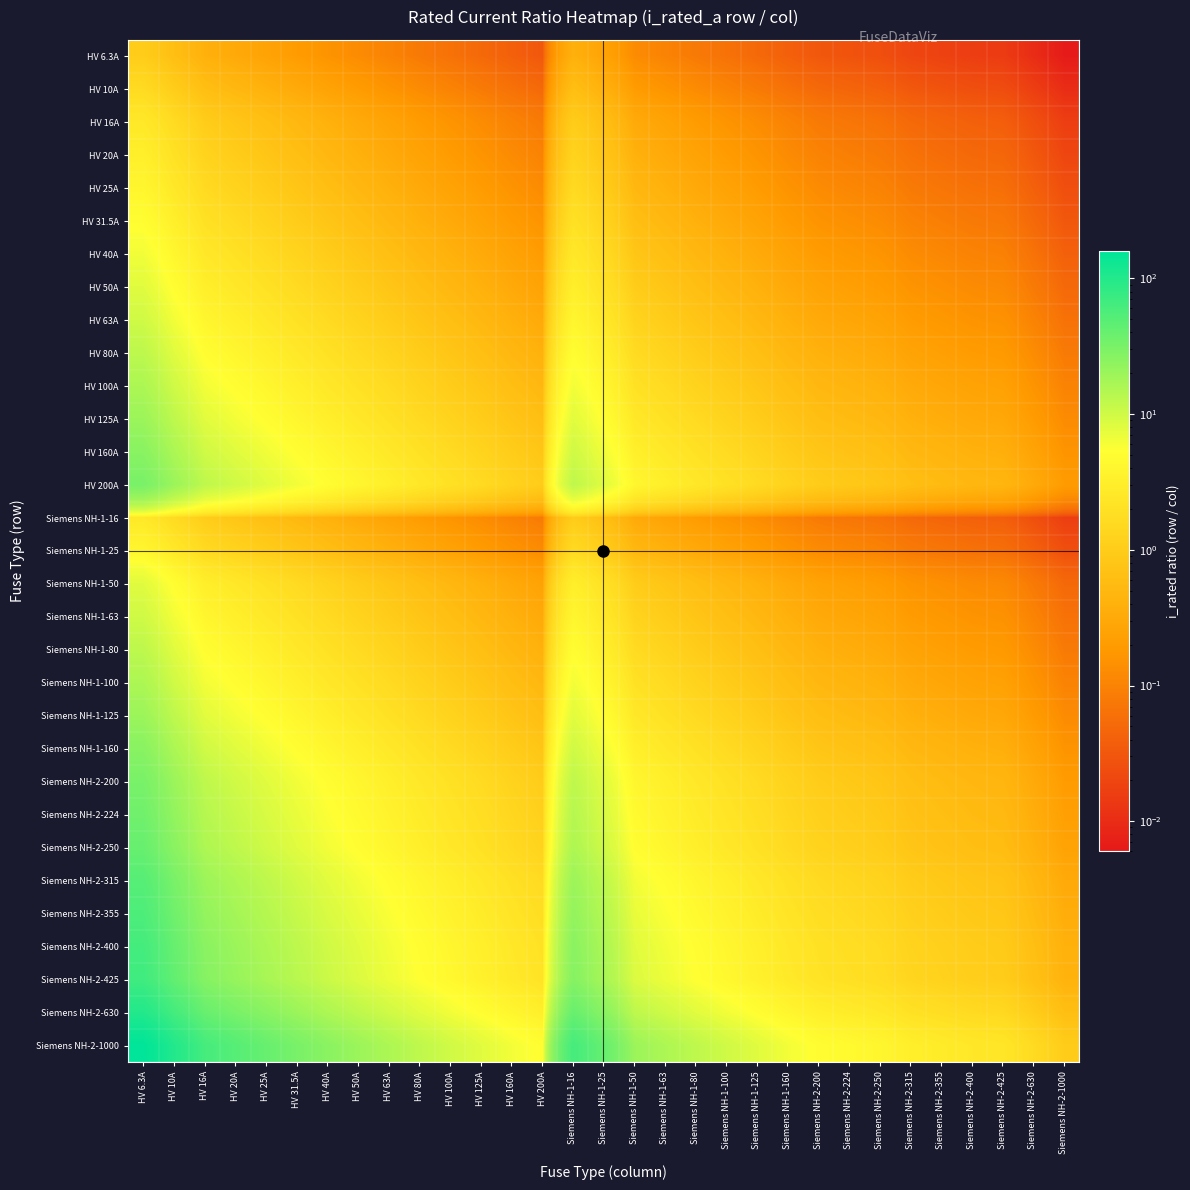

Reading left to right, what are all the values shown in this chart?

HV 6.3A: HV 6.3A=1.0	HV 10A=0.6	HV 16A=0.4	HV 20A=0.3	HV 25A=0.3	HV 31.5A=0.2	HV 40A=0.2	HV 50A=0.1	HV 63A=0.1	HV 80A=0.1	HV 100A=0.1	HV 125A=0.1	HV 160A=0.0	HV 200A=0.0	Siemens NH-1-16=0.4	Siemens NH-1-25=0.3	Siemens NH-1-50=0.1	Siemens NH-1-63=0.1	Siemens NH-1-80=0.1	Siemens NH-1-100=0.1	Siemens NH-1-125=0.1	Siemens NH-1-160=0.0	Siemens NH-2-200=0.0	Siemens NH-2-224=0.0	Siemens NH-2-250=0.0	Siemens NH-2-315=0.0	Siemens NH-2-355=0.0	Siemens NH-2-400=0.0	Siemens NH-2-425=0.0	Siemens NH-2-630=0.0	Siemens NH-2-1000=0.0
HV 10A: HV 6.3A=1.6	HV 10A=1.0	HV 16A=0.6	HV 20A=0.5	HV 25A=0.4	HV 31.5A=0.3	HV 40A=0.2	HV 50A=0.2	HV 63A=0.2	HV 80A=0.1	HV 100A=0.1	HV 125A=0.1	HV 160A=0.1	HV 200A=0.1	Siemens NH-1-16=0.6	Siemens NH-1-25=0.4	Siemens NH-1-50=0.2	Siemens NH-1-63=0.2	Siemens NH-1-80=0.1	Siemens NH-1-100=0.1	Siemens NH-1-125=0.1	Siemens NH-1-160=0.1	Siemens NH-2-200=0.1	Siemens NH-2-224=0.0	Siemens NH-2-250=0.0	Siemens NH-2-315=0.0	Siemens NH-2-355=0.0	Siemens NH-2-400=0.0	Siemens NH-2-425=0.0	Siemens NH-2-630=0.0	Siemens NH-2-1000=0.0
HV 16A: HV 6.3A=2.5	HV 10A=1.6	HV 16A=1.0	HV 20A=0.8	HV 25A=0.6	HV 31.5A=0.5	HV 40A=0.4	HV 50A=0.3	HV 63A=0.3	HV 80A=0.2	HV 100A=0.2	HV 125A=0.1	HV 160A=0.1	HV 200A=0.1	Siemens NH-1-16=1.0	Siemens NH-1-25=0.6	Siemens NH-1-50=0.3	Siemens NH-1-63=0.3	Siemens NH-1-80=0.2	Siemens NH-1-100=0.2	Siemens NH-1-125=0.1	Siemens NH-1-160=0.1	Siemens NH-2-200=0.1	Siemens NH-2-224=0.1	Siemens NH-2-250=0.1	Siemens NH-2-315=0.1	Siemens NH-2-355=0.0	Siemens NH-2-400=0.0	Siemens NH-2-425=0.0	Siemens NH-2-630=0.0	Siemens NH-2-1000=0.0
HV 20A: HV 6.3A=3.2	HV 10A=2.0	HV 16A=1.2	HV 20A=1.0	HV 25A=0.8	HV 31.5A=0.6	HV 40A=0.5	HV 50A=0.4	HV 63A=0.3	HV 80A=0.2	HV 100A=0.2	HV 125A=0.2	HV 160A=0.1	HV 200A=0.1	Siemens NH-1-16=1.2	Siemens NH-1-25=0.8	Siemens NH-1-50=0.4	Siemens NH-1-63=0.3	Siemens NH-1-80=0.2	Siemens NH-1-100=0.2	Siemens NH-1-125=0.2	Siemens NH-1-160=0.1	Siemens NH-2-200=0.1	Siemens NH-2-224=0.1	Siemens NH-2-250=0.1	Siemens NH-2-315=0.1	Siemens NH-2-355=0.1	Siemens NH-2-400=0.1	Siemens NH-2-425=0.0	Siemens NH-2-630=0.0	Siemens NH-2-1000=0.0
HV 25A: HV 6.3A=4.0	HV 10A=2.5	HV 16A=1.6	HV 20A=1.2	HV 25A=1.0	HV 31.5A=0.8	HV 40A=0.6	HV 50A=0.5	HV 63A=0.4	HV 80A=0.3	HV 100A=0.2	HV 125A=0.2	HV 160A=0.2	HV 200A=0.1	Siemens NH-1-16=1.6	Siemens NH-1-25=1.0	Siemens NH-1-50=0.5	Siemens NH-1-63=0.4	Siemens NH-1-80=0.3	Siemens NH-1-100=0.2	Siemens NH-1-125=0.2	Siemens NH-1-160=0.2	Siemens NH-2-200=0.1	Siemens NH-2-224=0.1	Siemens NH-2-250=0.1	Siemens NH-2-315=0.1	Siemens NH-2-355=0.1	Siemens NH-2-400=0.1	Siemens NH-2-425=0.1	Siemens NH-2-630=0.0	Siemens NH-2-1000=0.0
HV 31.5A: HV 6.3A=5.0	HV 10A=3.1	HV 16A=2.0	HV 20A=1.6	HV 25A=1.3	HV 31.5A=1.0	HV 40A=0.8	HV 50A=0.6	HV 63A=0.5	HV 80A=0.4	HV 100A=0.3	HV 125A=0.3	HV 160A=0.2	HV 200A=0.2	Siemens NH-1-16=2.0	Siemens NH-1-25=1.3	Siemens NH-1-50=0.6	Siemens NH-1-63=0.5	Siemens NH-1-80=0.4	Siemens NH-1-100=0.3	Siemens NH-1-125=0.3	Siemens NH-1-160=0.2	Siemens NH-2-200=0.2	Siemens NH-2-224=0.1	Siemens NH-2-250=0.1	Siemens NH-2-315=0.1	Siemens NH-2-355=0.1	Siemens NH-2-400=0.1	Siemens NH-2-425=0.1	Siemens NH-2-630=0.1	Siemens NH-2-1000=0.0
HV 40A: HV 6.3A=6.3	HV 10A=4.0	HV 16A=2.5	HV 20A=2.0	HV 25A=1.6	HV 31.5A=1.3	HV 40A=1.0	HV 50A=0.8	HV 63A=0.6	HV 80A=0.5	HV 100A=0.4	HV 125A=0.3	HV 160A=0.2	HV 200A=0.2	Siemens NH-1-16=2.5	Siemens NH-1-25=1.6	Siemens NH-1-50=0.8	Siemens NH-1-63=0.6	Siemens NH-1-80=0.5	Siemens NH-1-100=0.4	Siemens NH-1-125=0.3	Siemens NH-1-160=0.2	Siemens NH-2-200=0.2	Siemens NH-2-224=0.2	Siemens NH-2-250=0.2	Siemens NH-2-315=0.1	Siemens NH-2-355=0.1	Siemens NH-2-400=0.1	Siemens NH-2-425=0.1	Siemens NH-2-630=0.1	Siemens NH-2-1000=0.0
HV 50A: HV 6.3A=7.9	HV 10A=5.0	HV 16A=3.1	HV 20A=2.5	HV 25A=2.0	HV 31.5A=1.6	HV 40A=1.2	HV 50A=1.0	HV 63A=0.8	HV 80A=0.6	HV 100A=0.5	HV 125A=0.4	HV 160A=0.3	HV 200A=0.2	Siemens NH-1-16=3.1	Siemens NH-1-25=2.0	Siemens NH-1-50=1.0	Siemens NH-1-63=0.8	Siemens NH-1-80=0.6	Siemens NH-1-100=0.5	Siemens NH-1-125=0.4	Siemens NH-1-160=0.3	Siemens NH-2-200=0.2	Siemens NH-2-224=0.2	Siemens NH-2-250=0.2	Siemens NH-2-315=0.2	Siemens NH-2-355=0.1	Siemens NH-2-400=0.1	Siemens NH-2-425=0.1	Siemens NH-2-630=0.1	Siemens NH-2-1000=0.1
HV 63A: HV 6.3A=10.0	HV 10A=6.3	HV 16A=3.9	HV 20A=3.1	HV 25A=2.5	HV 31.5A=2.0	HV 40A=1.6	HV 50A=1.3	HV 63A=1.0	HV 80A=0.8	HV 100A=0.6	HV 125A=0.5	HV 160A=0.4	HV 200A=0.3	Siemens NH-1-16=3.9	Siemens NH-1-25=2.5	Siemens NH-1-50=1.3	Siemens NH-1-63=1.0	Siemens NH-1-80=0.8	Siemens NH-1-100=0.6	Siemens NH-1-125=0.5	Siemens NH-1-160=0.4	Siemens NH-2-200=0.3	Siemens NH-2-224=0.3	Siemens NH-2-250=0.3	Siemens NH-2-315=0.2	Siemens NH-2-355=0.2	Siemens NH-2-400=0.2	Siemens NH-2-425=0.1	Siemens NH-2-630=0.1	Siemens NH-2-1000=0.1
HV 80A: HV 6.3A=12.7	HV 10A=8.0	HV 16A=5.0	HV 20A=4.0	HV 25A=3.2	HV 31.5A=2.5	HV 40A=2.0	HV 50A=1.6	HV 63A=1.3	HV 80A=1.0	HV 100A=0.8	HV 125A=0.6	HV 160A=0.5	HV 200A=0.4	Siemens NH-1-16=5.0	Siemens NH-1-25=3.2	Siemens NH-1-50=1.6	Siemens NH-1-63=1.3	Siemens NH-1-80=1.0	Siemens NH-1-100=0.8	Siemens NH-1-125=0.6	Siemens NH-1-160=0.5	Siemens NH-2-200=0.4	Siemens NH-2-224=0.4	Siemens NH-2-250=0.3	Siemens NH-2-315=0.3	Siemens NH-2-355=0.2	Siemens NH-2-400=0.2	Siemens NH-2-425=0.2	Siemens NH-2-630=0.1	Siemens NH-2-1000=0.1
HV 100A: HV 6.3A=15.9	HV 10A=10.0	HV 16A=6.2	HV 20A=5.0	HV 25A=4.0	HV 31.5A=3.2	HV 40A=2.5	HV 50A=2.0	HV 63A=1.6	HV 80A=1.2	HV 100A=1.0	HV 125A=0.8	HV 160A=0.6	HV 200A=0.5	Siemens NH-1-16=6.2	Siemens NH-1-25=4.0	Siemens NH-1-50=2.0	Siemens NH-1-63=1.6	Siemens NH-1-80=1.2	Siemens NH-1-100=1.0	Siemens NH-1-125=0.8	Siemens NH-1-160=0.6	Siemens NH-2-200=0.5	Siemens NH-2-224=0.4	Siemens NH-2-250=0.4	Siemens NH-2-315=0.3	Siemens NH-2-355=0.3	Siemens NH-2-400=0.2	Siemens NH-2-425=0.2	Siemens NH-2-630=0.2	Siemens NH-2-1000=0.1
HV 125A: HV 6.3A=19.8	HV 10A=12.5	HV 16A=7.8	HV 20A=6.2	HV 25A=5.0	HV 31.5A=4.0	HV 40A=3.1	HV 50A=2.5	HV 63A=2.0	HV 80A=1.6	HV 100A=1.2	HV 125A=1.0	HV 160A=0.8	HV 200A=0.6	Siemens NH-1-16=7.8	Siemens NH-1-25=5.0	Siemens NH-1-50=2.5	Siemens NH-1-63=2.0	Siemens NH-1-80=1.6	Siemens NH-1-100=1.2	Siemens NH-1-125=1.0	Siemens NH-1-160=0.8	Siemens NH-2-200=0.6	Siemens NH-2-224=0.6	Siemens NH-2-250=0.5	Siemens NH-2-315=0.4	Siemens NH-2-355=0.4	Siemens NH-2-400=0.3	Siemens NH-2-425=0.3	Siemens NH-2-630=0.2	Siemens NH-2-1000=0.1
HV 160A: HV 6.3A=25.4	HV 10A=16.0	HV 16A=10.0	HV 20A=8.0	HV 25A=6.4	HV 31.5A=5.1	HV 40A=4.0	HV 50A=3.2	HV 63A=2.5	HV 80A=2.0	HV 100A=1.6	HV 125A=1.3	HV 160A=1.0	HV 200A=0.8	Siemens NH-1-16=10.0	Siemens NH-1-25=6.4	Siemens NH-1-50=3.2	Siemens NH-1-63=2.5	Siemens NH-1-80=2.0	Siemens NH-1-100=1.6	Siemens NH-1-125=1.3	Siemens NH-1-160=1.0	Siemens NH-2-200=0.8	Siemens NH-2-224=0.7	Siemens NH-2-250=0.6	Siemens NH-2-315=0.5	Siemens NH-2-355=0.5	Siemens NH-2-400=0.4	Siemens NH-2-425=0.4	Siemens NH-2-630=0.3	Siemens NH-2-1000=0.2
HV 200A: HV 6.3A=31.7	HV 10A=20.0	HV 16A=12.5	HV 20A=10.0	HV 25A=8.0	HV 31.5A=6.3	HV 40A=5.0	HV 50A=4.0	HV 63A=3.2	HV 80A=2.5	HV 100A=2.0	HV 125A=1.6	HV 160A=1.2	HV 200A=1.0	Siemens NH-1-16=12.5	Siemens NH-1-25=8.0	Siemens NH-1-50=4.0	Siemens NH-1-63=3.2	Siemens NH-1-80=2.5	Siemens NH-1-100=2.0	Siemens NH-1-125=1.6	Siemens NH-1-160=1.2	Siemens NH-2-200=1.0	Siemens NH-2-224=0.9	Siemens NH-2-250=0.8	Siemens NH-2-315=0.6	Siemens NH-2-355=0.6	Siemens NH-2-400=0.5	Siemens NH-2-425=0.5	Siemens NH-2-630=0.3	Siemens NH-2-1000=0.2
Siemens NH-1-16: HV 6.3A=2.5	HV 10A=1.6	HV 16A=1.0	HV 20A=0.8	HV 25A=0.6	HV 31.5A=0.5	HV 40A=0.4	HV 50A=0.3	HV 63A=0.3	HV 80A=0.2	HV 100A=0.2	HV 125A=0.1	HV 160A=0.1	HV 200A=0.1	Siemens NH-1-16=1.0	Siemens NH-1-25=0.6	Siemens NH-1-50=0.3	Siemens NH-1-63=0.3	Siemens NH-1-80=0.2	Siemens NH-1-100=0.2	Siemens NH-1-125=0.1	Siemens NH-1-160=0.1	Siemens NH-2-200=0.1	Siemens NH-2-224=0.1	Siemens NH-2-250=0.1	Siemens NH-2-315=0.1	Siemens NH-2-355=0.0	Siemens NH-2-400=0.0	Siemens NH-2-425=0.0	Siemens NH-2-630=0.0	Siemens NH-2-1000=0.0
Siemens NH-1-25: HV 6.3A=4.0	HV 10A=2.5	HV 16A=1.6	HV 20A=1.2	HV 25A=1.0	HV 31.5A=0.8	HV 40A=0.6	HV 50A=0.5	HV 63A=0.4	HV 80A=0.3	HV 100A=0.2	HV 125A=0.2	HV 160A=0.2	HV 200A=0.1	Siemens NH-1-16=1.6	Siemens NH-1-25=1.0	Siemens NH-1-50=0.5	Siemens NH-1-63=0.4	Siemens NH-1-80=0.3	Siemens NH-1-100=0.2	Siemens NH-1-125=0.2	Siemens NH-1-160=0.2	Siemens NH-2-200=0.1	Siemens NH-2-224=0.1	Siemens NH-2-250=0.1	Siemens NH-2-315=0.1	Siemens NH-2-355=0.1	Siemens NH-2-400=0.1	Siemens NH-2-425=0.1	Siemens NH-2-630=0.0	Siemens NH-2-1000=0.0
Siemens NH-1-50: HV 6.3A=7.9	HV 10A=5.0	HV 16A=3.1	HV 20A=2.5	HV 25A=2.0	HV 31.5A=1.6	HV 40A=1.2	HV 50A=1.0	HV 63A=0.8	HV 80A=0.6	HV 100A=0.5	HV 125A=0.4	HV 160A=0.3	HV 200A=0.2	Siemens NH-1-16=3.1	Siemens NH-1-25=2.0	Siemens NH-1-50=1.0	Siemens NH-1-63=0.8	Siemens NH-1-80=0.6	Siemens NH-1-100=0.5	Siemens NH-1-125=0.4	Siemens NH-1-160=0.3	Siemens NH-2-200=0.2	Siemens NH-2-224=0.2	Siemens NH-2-250=0.2	Siemens NH-2-315=0.2	Siemens NH-2-355=0.1	Siemens NH-2-400=0.1	Siemens NH-2-425=0.1	Siemens NH-2-630=0.1	Siemens NH-2-1000=0.1
Siemens NH-1-63: HV 6.3A=10.0	HV 10A=6.3	HV 16A=3.9	HV 20A=3.1	HV 25A=2.5	HV 31.5A=2.0	HV 40A=1.6	HV 50A=1.3	HV 63A=1.0	HV 80A=0.8	HV 100A=0.6	HV 125A=0.5	HV 160A=0.4	HV 200A=0.3	Siemens NH-1-16=3.9	Siemens NH-1-25=2.5	Siemens NH-1-50=1.3	Siemens NH-1-63=1.0	Siemens NH-1-80=0.8	Siemens NH-1-100=0.6	Siemens NH-1-125=0.5	Siemens NH-1-160=0.4	Siemens NH-2-200=0.3	Siemens NH-2-224=0.3	Siemens NH-2-250=0.3	Siemens NH-2-315=0.2	Siemens NH-2-355=0.2	Siemens NH-2-400=0.2	Siemens NH-2-425=0.1	Siemens NH-2-630=0.1	Siemens NH-2-1000=0.1
Siemens NH-1-80: HV 6.3A=12.7	HV 10A=8.0	HV 16A=5.0	HV 20A=4.0	HV 25A=3.2	HV 31.5A=2.5	HV 40A=2.0	HV 50A=1.6	HV 63A=1.3	HV 80A=1.0	HV 100A=0.8	HV 125A=0.6	HV 160A=0.5	HV 200A=0.4	Siemens NH-1-16=5.0	Siemens NH-1-25=3.2	Siemens NH-1-50=1.6	Siemens NH-1-63=1.3	Siemens NH-1-80=1.0	Siemens NH-1-100=0.8	Siemens NH-1-125=0.6	Siemens NH-1-160=0.5	Siemens NH-2-200=0.4	Siemens NH-2-224=0.4	Siemens NH-2-250=0.3	Siemens NH-2-315=0.3	Siemens NH-2-355=0.2	Siemens NH-2-400=0.2	Siemens NH-2-425=0.2	Siemens NH-2-630=0.1	Siemens NH-2-1000=0.1
Siemens NH-1-100: HV 6.3A=15.9	HV 10A=10.0	HV 16A=6.2	HV 20A=5.0	HV 25A=4.0	HV 31.5A=3.2	HV 40A=2.5	HV 50A=2.0	HV 63A=1.6	HV 80A=1.2	HV 100A=1.0	HV 125A=0.8	HV 160A=0.6	HV 200A=0.5	Siemens NH-1-16=6.2	Siemens NH-1-25=4.0	Siemens NH-1-50=2.0	Siemens NH-1-63=1.6	Siemens NH-1-80=1.2	Siemens NH-1-100=1.0	Siemens NH-1-125=0.8	Siemens NH-1-160=0.6	Siemens NH-2-200=0.5	Siemens NH-2-224=0.4	Siemens NH-2-250=0.4	Siemens NH-2-315=0.3	Siemens NH-2-355=0.3	Siemens NH-2-400=0.2	Siemens NH-2-425=0.2	Siemens NH-2-630=0.2	Siemens NH-2-1000=0.1
Siemens NH-1-125: HV 6.3A=19.8	HV 10A=12.5	HV 16A=7.8	HV 20A=6.2	HV 25A=5.0	HV 31.5A=4.0	HV 40A=3.1	HV 50A=2.5	HV 63A=2.0	HV 80A=1.6	HV 100A=1.2	HV 125A=1.0	HV 160A=0.8	HV 200A=0.6	Siemens NH-1-16=7.8	Siemens NH-1-25=5.0	Siemens NH-1-50=2.5	Siemens NH-1-63=2.0	Siemens NH-1-80=1.6	Siemens NH-1-100=1.2	Siemens NH-1-125=1.0	Siemens NH-1-160=0.8	Siemens NH-2-200=0.6	Siemens NH-2-224=0.6	Siemens NH-2-250=0.5	Siemens NH-2-315=0.4	Siemens NH-2-355=0.4	Siemens NH-2-400=0.3	Siemens NH-2-425=0.3	Siemens NH-2-630=0.2	Siemens NH-2-1000=0.1
Siemens NH-1-160: HV 6.3A=25.4	HV 10A=16.0	HV 16A=10.0	HV 20A=8.0	HV 25A=6.4	HV 31.5A=5.1	HV 40A=4.0	HV 50A=3.2	HV 63A=2.5	HV 80A=2.0	HV 100A=1.6	HV 125A=1.3	HV 160A=1.0	HV 200A=0.8	Siemens NH-1-16=10.0	Siemens NH-1-25=6.4	Siemens NH-1-50=3.2	Siemens NH-1-63=2.5	Siemens NH-1-80=2.0	Siemens NH-1-100=1.6	Siemens NH-1-125=1.3	Siemens NH-1-160=1.0	Siemens NH-2-200=0.8	Siemens NH-2-224=0.7	Siemens NH-2-250=0.6	Siemens NH-2-315=0.5	Siemens NH-2-355=0.5	Siemens NH-2-400=0.4	Siemens NH-2-425=0.4	Siemens NH-2-630=0.3	Siemens NH-2-1000=0.2
Siemens NH-2-200: HV 6.3A=31.7	HV 10A=20.0	HV 16A=12.5	HV 20A=10.0	HV 25A=8.0	HV 31.5A=6.3	HV 40A=5.0	HV 50A=4.0	HV 63A=3.2	HV 80A=2.5	HV 100A=2.0	HV 125A=1.6	HV 160A=1.2	HV 200A=1.0	Siemens NH-1-16=12.5	Siemens NH-1-25=8.0	Siemens NH-1-50=4.0	Siemens NH-1-63=3.2	Siemens NH-1-80=2.5	Siemens NH-1-100=2.0	Siemens NH-1-125=1.6	Siemens NH-1-160=1.2	Siemens NH-2-200=1.0	Siemens NH-2-224=0.9	Siemens NH-2-250=0.8	Siemens NH-2-315=0.6	Siemens NH-2-355=0.6	Siemens NH-2-400=0.5	Siemens NH-2-425=0.5	Siemens NH-2-630=0.3	Siemens NH-2-1000=0.2
Siemens NH-2-224: HV 6.3A=35.6	HV 10A=22.4	HV 16A=14.0	HV 20A=11.2	HV 25A=9.0	HV 31.5A=7.1	HV 40A=5.6	HV 50A=4.5	HV 63A=3.6	HV 80A=2.8	HV 100A=2.2	HV 125A=1.8	HV 160A=1.4	HV 200A=1.1	Siemens NH-1-16=14.0	Siemens NH-1-25=9.0	Siemens NH-1-50=4.5	Siemens NH-1-63=3.6	Siemens NH-1-80=2.8	Siemens NH-1-100=2.2	Siemens NH-1-125=1.8	Siemens NH-1-160=1.4	Siemens NH-2-200=1.1	Siemens NH-2-224=1.0	Siemens NH-2-250=0.9	Siemens NH-2-315=0.7	Siemens NH-2-355=0.6	Siemens NH-2-400=0.6	Siemens NH-2-425=0.5	Siemens NH-2-630=0.4	Siemens NH-2-1000=0.2
Siemens NH-2-250: HV 6.3A=39.7	HV 10A=25.0	HV 16A=15.6	HV 20A=12.5	HV 25A=10.0	HV 31.5A=7.9	HV 40A=6.2	HV 50A=5.0	HV 63A=4.0	HV 80A=3.1	HV 100A=2.5	HV 125A=2.0	HV 160A=1.6	HV 200A=1.2	Siemens NH-1-16=15.6	Siemens NH-1-25=10.0	Siemens NH-1-50=5.0	Siemens NH-1-63=4.0	Siemens NH-1-80=3.1	Siemens NH-1-100=2.5	Siemens NH-1-125=2.0	Siemens NH-1-160=1.6	Siemens NH-2-200=1.2	Siemens NH-2-224=1.1	Siemens NH-2-250=1.0	Siemens NH-2-315=0.8	Siemens NH-2-355=0.7	Siemens NH-2-400=0.6	Siemens NH-2-425=0.6	Siemens NH-2-630=0.4	Siemens NH-2-1000=0.2
Siemens NH-2-315: HV 6.3A=50.0	HV 10A=31.5	HV 16A=19.7	HV 20A=15.8	HV 25A=12.6	HV 31.5A=10.0	HV 40A=7.9	HV 50A=6.3	HV 63A=5.0	HV 80A=3.9	HV 100A=3.1	HV 125A=2.5	HV 160A=2.0	HV 200A=1.6	Siemens NH-1-16=19.7	Siemens NH-1-25=12.6	Siemens NH-1-50=6.3	Siemens NH-1-63=5.0	Siemens NH-1-80=3.9	Siemens NH-1-100=3.1	Siemens NH-1-125=2.5	Siemens NH-1-160=2.0	Siemens NH-2-200=1.6	Siemens NH-2-224=1.4	Siemens NH-2-250=1.3	Siemens NH-2-315=1.0	Siemens NH-2-355=0.9	Siemens NH-2-400=0.8	Siemens NH-2-425=0.7	Siemens NH-2-630=0.5	Siemens NH-2-1000=0.3
Siemens NH-2-355: HV 6.3A=56.3	HV 10A=35.5	HV 16A=22.2	HV 20A=17.8	HV 25A=14.2	HV 31.5A=11.3	HV 40A=8.9	HV 50A=7.1	HV 63A=5.6	HV 80A=4.4	HV 100A=3.5	HV 125A=2.8	HV 160A=2.2	HV 200A=1.8	Siemens NH-1-16=22.2	Siemens NH-1-25=14.2	Siemens NH-1-50=7.1	Siemens NH-1-63=5.6	Siemens NH-1-80=4.4	Siemens NH-1-100=3.5	Siemens NH-1-125=2.8	Siemens NH-1-160=2.2	Siemens NH-2-200=1.8	Siemens NH-2-224=1.6	Siemens NH-2-250=1.4	Siemens NH-2-315=1.1	Siemens NH-2-355=1.0	Siemens NH-2-400=0.9	Siemens NH-2-425=0.8	Siemens NH-2-630=0.6	Siemens NH-2-1000=0.4
Siemens NH-2-400: HV 6.3A=63.5	HV 10A=40.0	HV 16A=25.0	HV 20A=20.0	HV 25A=16.0	HV 31.5A=12.7	HV 40A=10.0	HV 50A=8.0	HV 63A=6.3	HV 80A=5.0	HV 100A=4.0	HV 125A=3.2	HV 160A=2.5	HV 200A=2.0	Siemens NH-1-16=25.0	Siemens NH-1-25=16.0	Siemens NH-1-50=8.0	Siemens NH-1-63=6.3	Siemens NH-1-80=5.0	Siemens NH-1-100=4.0	Siemens NH-1-125=3.2	Siemens NH-1-160=2.5	Siemens NH-2-200=2.0	Siemens NH-2-224=1.8	Siemens NH-2-250=1.6	Siemens NH-2-315=1.3	Siemens NH-2-355=1.1	Siemens NH-2-400=1.0	Siemens NH-2-425=0.9	Siemens NH-2-630=0.6	Siemens NH-2-1000=0.4
Siemens NH-2-425: HV 6.3A=67.5	HV 10A=42.5	HV 16A=26.6	HV 20A=21.2	HV 25A=17.0	HV 31.5A=13.5	HV 40A=10.6	HV 50A=8.5	HV 63A=6.7	HV 80A=5.3	HV 100A=4.2	HV 125A=3.4	HV 160A=2.7	HV 200A=2.1	Siemens NH-1-16=26.6	Siemens NH-1-25=17.0	Siemens NH-1-50=8.5	Siemens NH-1-63=6.7	Siemens NH-1-80=5.3	Siemens NH-1-100=4.2	Siemens NH-1-125=3.4	Siemens NH-1-160=2.7	Siemens NH-2-200=2.1	Siemens NH-2-224=1.9	Siemens NH-2-250=1.7	Siemens NH-2-315=1.3	Siemens NH-2-355=1.2	Siemens NH-2-400=1.1	Siemens NH-2-425=1.0	Siemens NH-2-630=0.7	Siemens NH-2-1000=0.4
Siemens NH-2-630: HV 6.3A=100.0	HV 10A=63.0	HV 16A=39.4	HV 20A=31.5	HV 25A=25.2	HV 31.5A=20.0	HV 40A=15.8	HV 50A=12.6	HV 63A=10.0	HV 80A=7.9	HV 100A=6.3	HV 125A=5.0	HV 160A=3.9	HV 200A=3.1	Siemens NH-1-16=39.4	Siemens NH-1-25=25.2	Siemens NH-1-50=12.6	Siemens NH-1-63=10.0	Siemens NH-1-80=7.9	Siemens NH-1-100=6.3	Siemens NH-1-125=5.0	Siemens NH-1-160=3.9	Siemens NH-2-200=3.1	Siemens NH-2-224=2.8	Siemens NH-2-250=2.5	Siemens NH-2-315=2.0	Siemens NH-2-355=1.8	Siemens NH-2-400=1.6	Siemens NH-2-425=1.5	Siemens NH-2-630=1.0	Siemens NH-2-1000=0.6
Siemens NH-2-1000: HV 6.3A=158.7	HV 10A=100.0	HV 16A=62.5	HV 20A=50.0	HV 25A=40.0	HV 31.5A=31.7	HV 40A=25.0	HV 50A=20.0	HV 63A=15.9	HV 80A=12.5	HV 100A=10.0	HV 125A=8.0	HV 160A=6.2	HV 200A=5.0	Siemens NH-1-16=62.5	Siemens NH-1-25=40.0	Siemens NH-1-50=20.0	Siemens NH-1-63=15.9	Siemens NH-1-80=12.5	Siemens NH-1-100=10.0	Siemens NH-1-125=8.0	Siemens NH-1-160=6.2	Siemens NH-2-200=5.0	Siemens NH-2-224=4.5	Siemens NH-2-250=4.0	Siemens NH-2-315=3.2	Siemens NH-2-355=2.8	Siemens NH-2-400=2.5	Siemens NH-2-425=2.4	Siemens NH-2-630=1.6	Siemens NH-2-1000=1.0